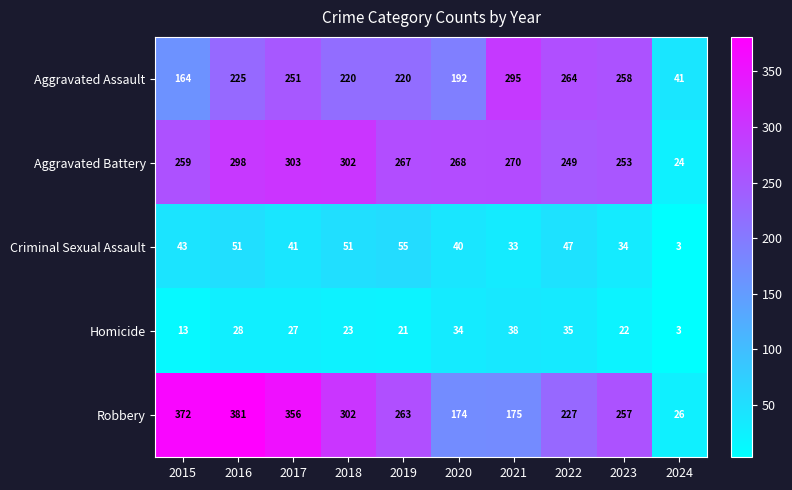

Where is Robbery nearest to the value 203?

2022